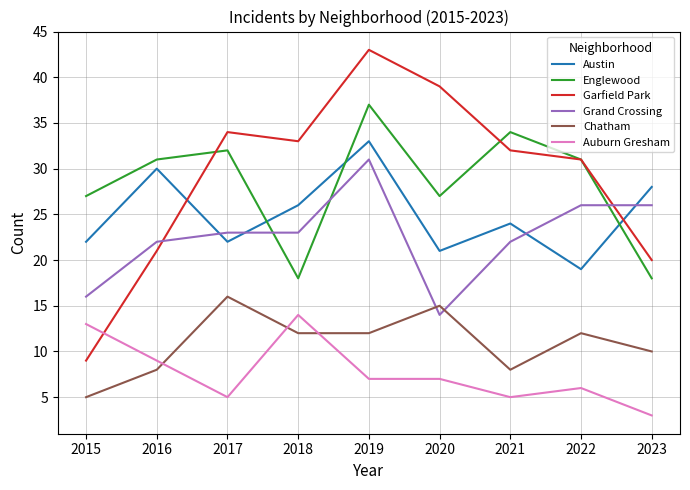

Reading left to right, what are all the values shown in this chart?

Austin: 2015=22	2016=30	2017=22	2018=26	2019=33	2020=21	2021=24	2022=19	2023=28
Englewood: 2015=27	2016=31	2017=32	2018=18	2019=37	2020=27	2021=34	2022=31	2023=18
Garfield Park: 2015=9	2016=21	2017=34	2018=33	2019=43	2020=39	2021=32	2022=31	2023=20
Grand Crossing: 2015=16	2016=22	2017=23	2018=23	2019=31	2020=14	2021=22	2022=26	2023=26
Chatham: 2015=5	2016=8	2017=16	2018=12	2019=12	2020=15	2021=8	2022=12	2023=10
Auburn Gresham: 2015=13	2016=9	2017=5	2018=14	2019=7	2020=7	2021=5	2022=6	2023=3